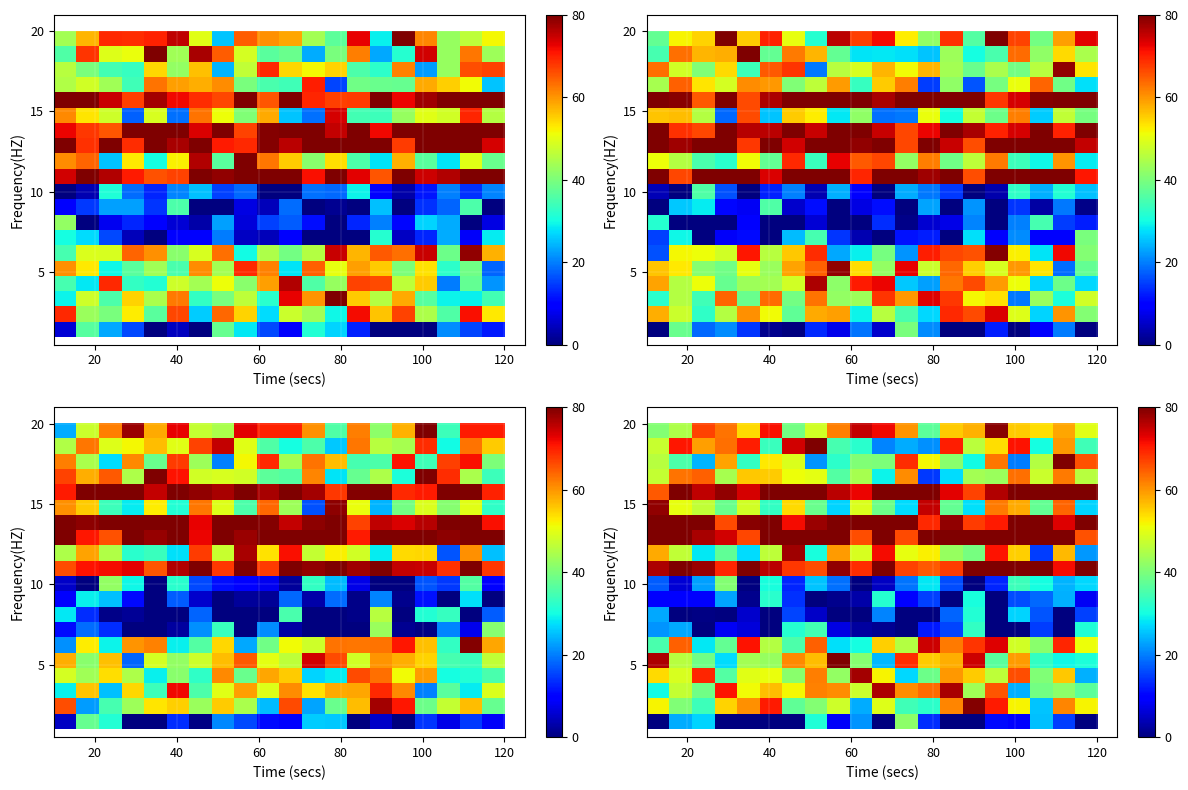

How many distinct data groups are displayed?

20